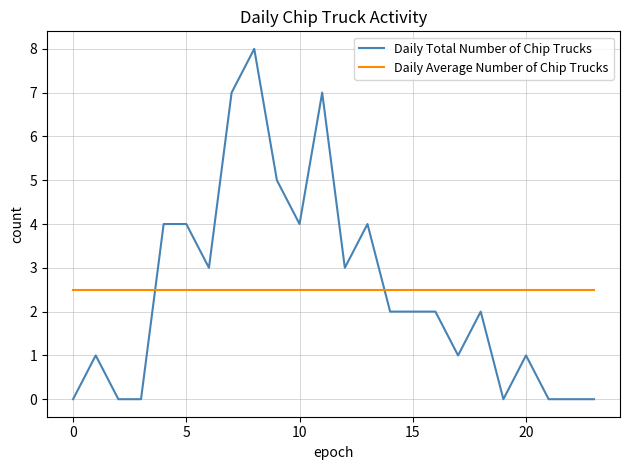

What is the minimum value for Daily Average Number of Chip Trucks?

2.5